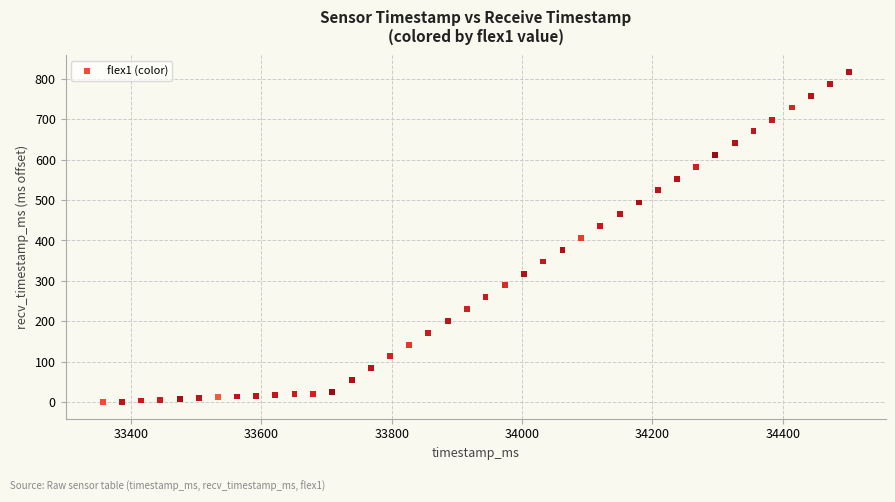

What is the range of X values (max minus min)?

1144